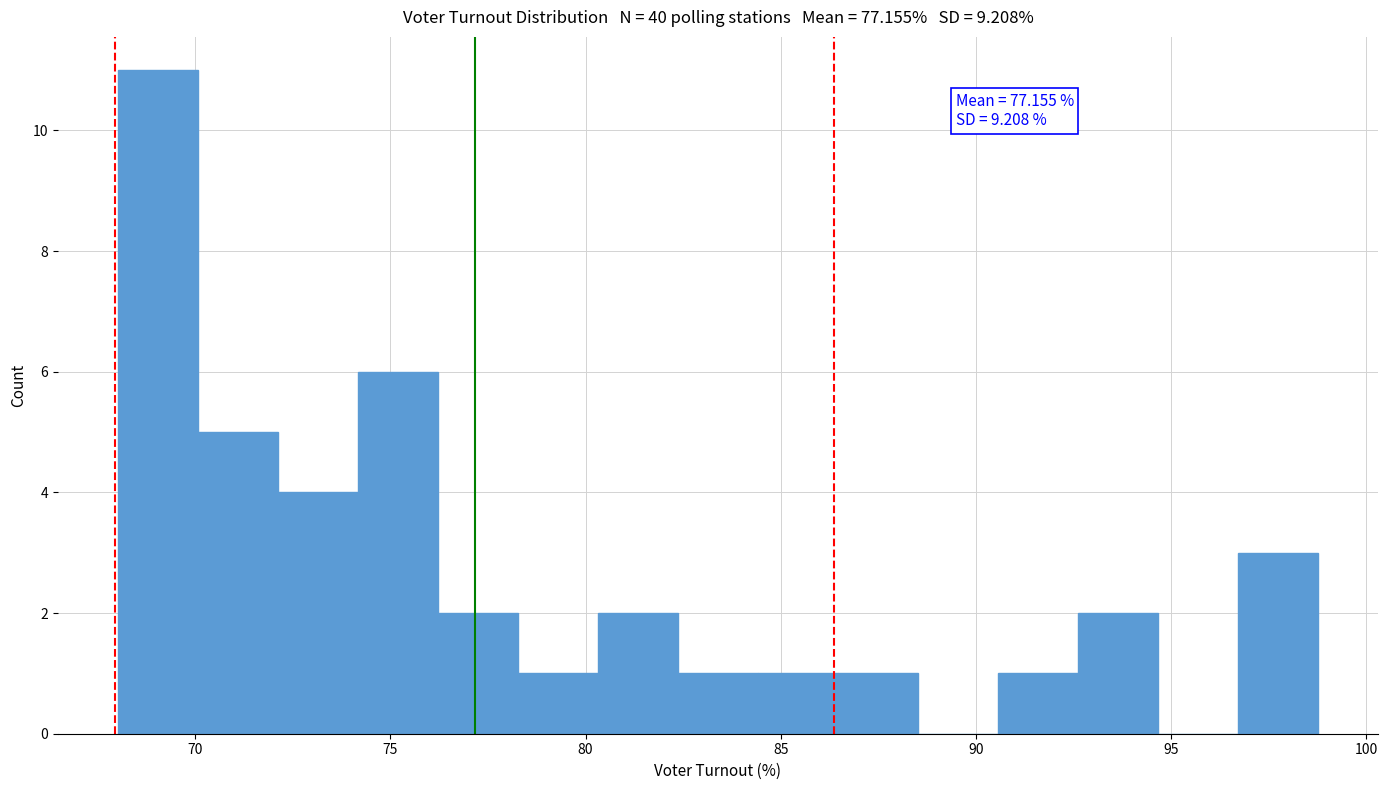

Which range on the x-axis has the tallest bar?

68.0 to 70.0